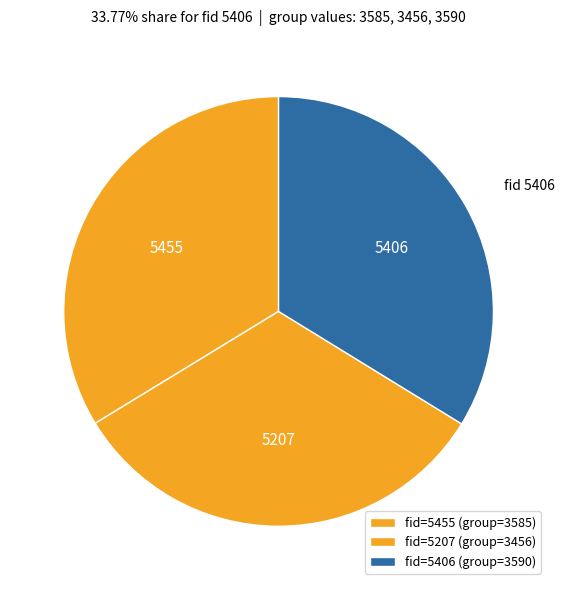

What is the ratio of the value at 5455 to the value at 5207?

1.0